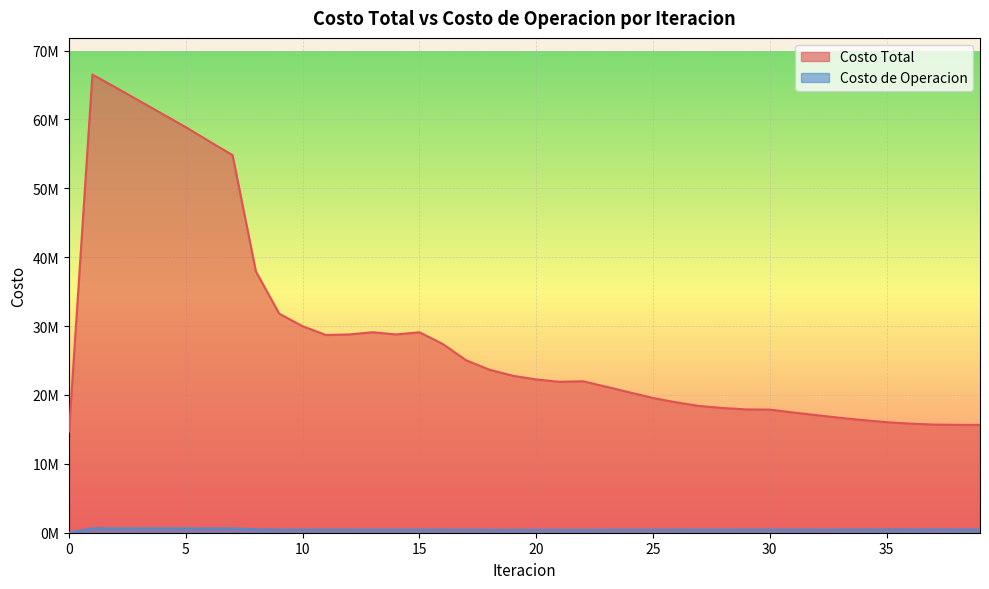

What is the difference between the Costo Total values at 3 and 39?

47064888.5